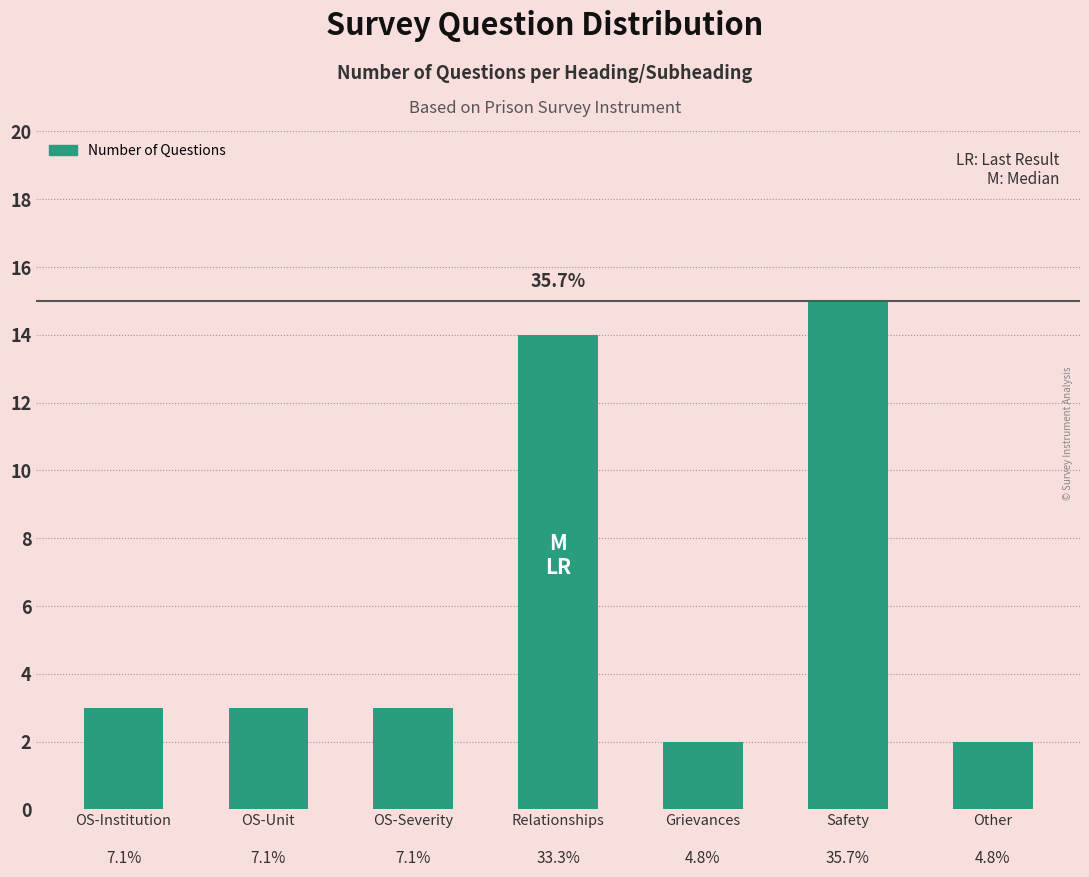

What is the approximate value at Safety, to the nearest 5?

15